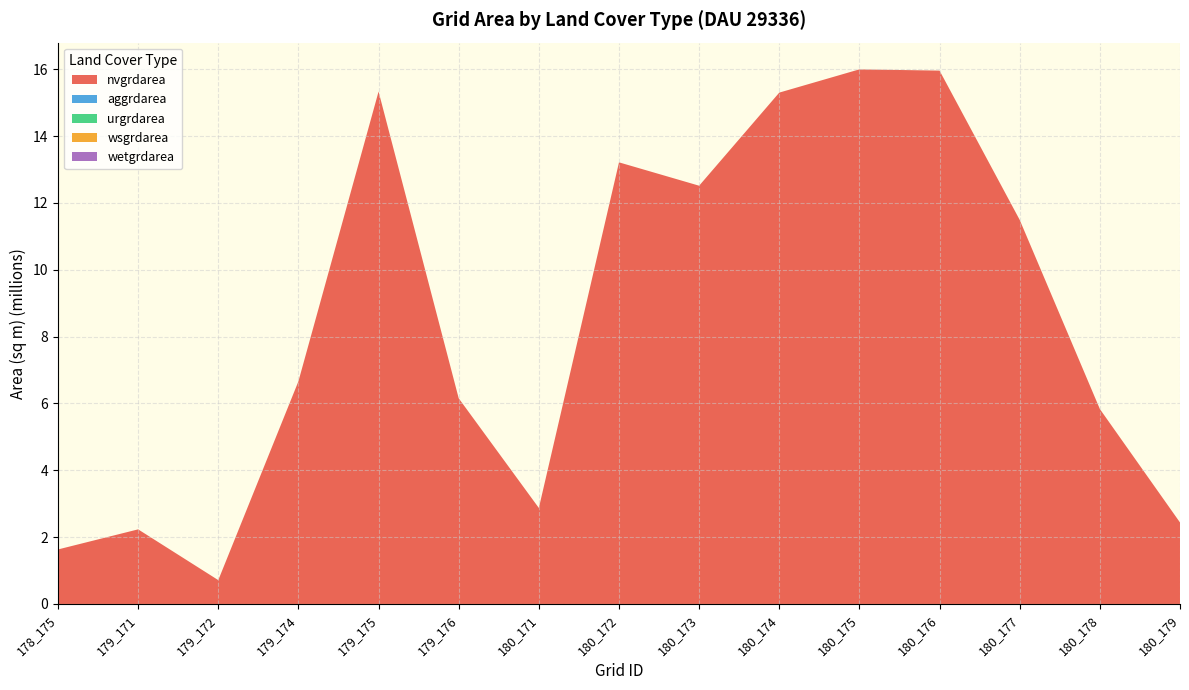

Reading left to right, transcribe all the data shown in this chart.

nvgrdarea: 178_175=1631700	179_171=2232900	179_172=713700	179_174=6663600	179_175=15335100	179_176=6155100	180_171=2872800	180_172=13216500	180_173=12517200	180_174=15303600	180_175=15999300	180_176=15961500	180_177=11493900	180_178=5834700	180_179=2439000
aggrdarea: 178_175=0	179_171=0	179_172=0	179_174=0	179_175=0	179_176=0	180_171=0	180_172=0	180_173=0	180_174=0	180_175=0	180_176=0	180_177=0	180_178=0	180_179=0
urgrdarea: 178_175=0	179_171=0	179_172=0	179_174=0	179_175=0	179_176=0	180_171=0	180_172=0	180_173=0	180_174=0	180_175=0	180_176=0	180_177=0	180_178=0	180_179=0
wsgrdarea: 178_175=0	179_171=0	179_172=0	179_174=0	179_175=0	179_176=0	180_171=0	180_172=0	180_173=0	180_174=0	180_175=0	180_176=0	180_177=0	180_178=0	180_179=0
wetgrdarea: 178_175=0	179_171=0	179_172=0	179_174=0	179_175=0	179_176=0	180_171=0	180_172=0	180_173=0	180_174=0	180_175=0	180_176=0	180_177=0	180_178=0	180_179=0